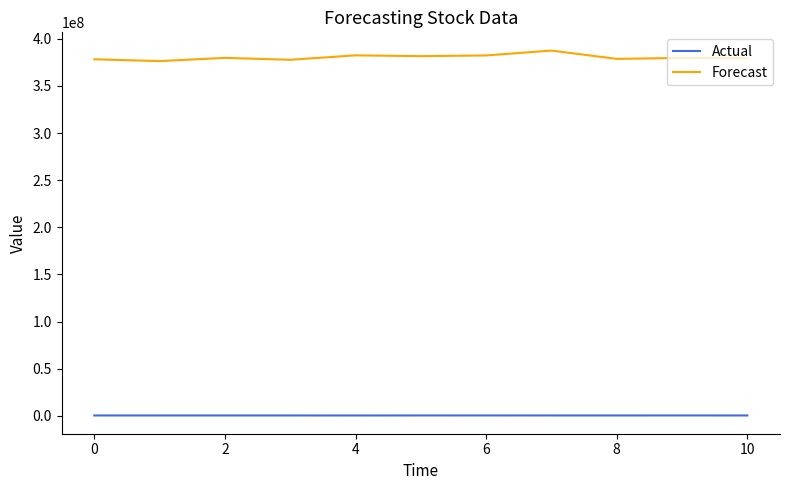

List the series in order of their peak value, highest first.

Forecast, Actual